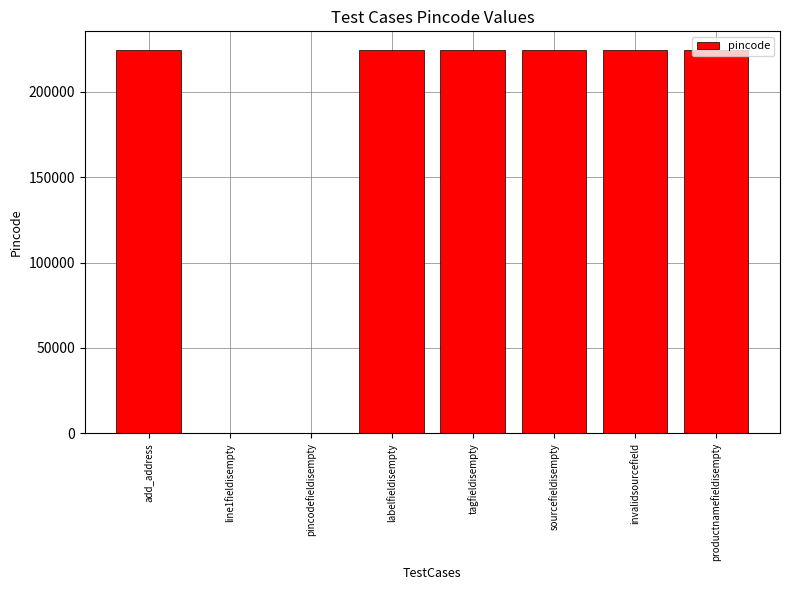

What is the sum of all values?

1344738